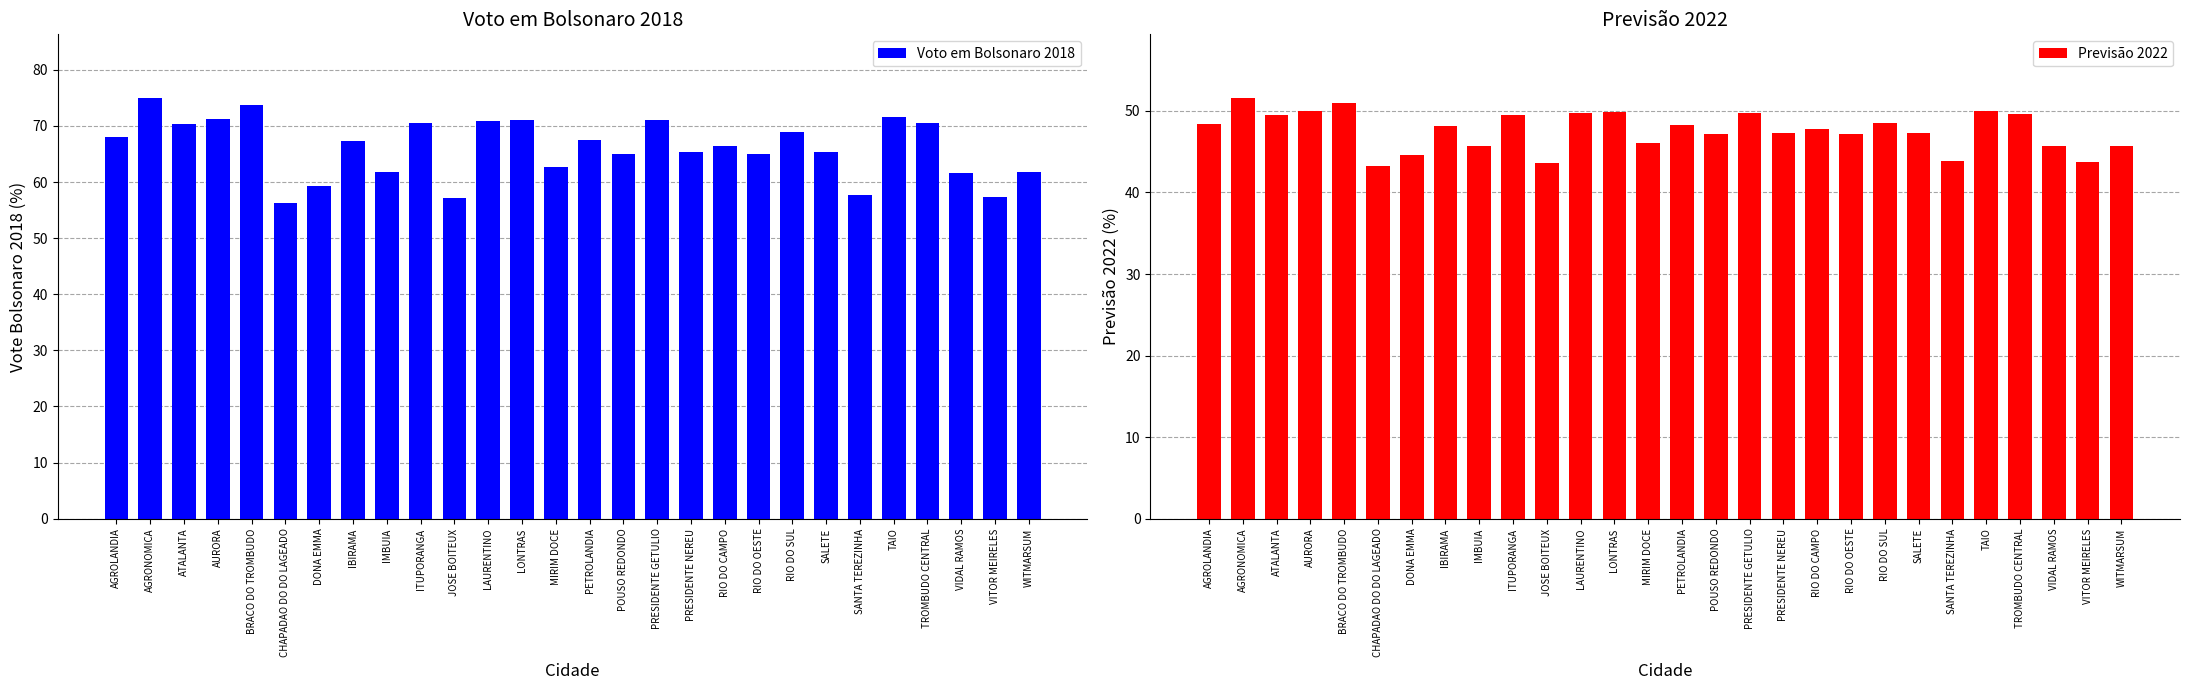

What is the maximum value shown in the chart?

75.1